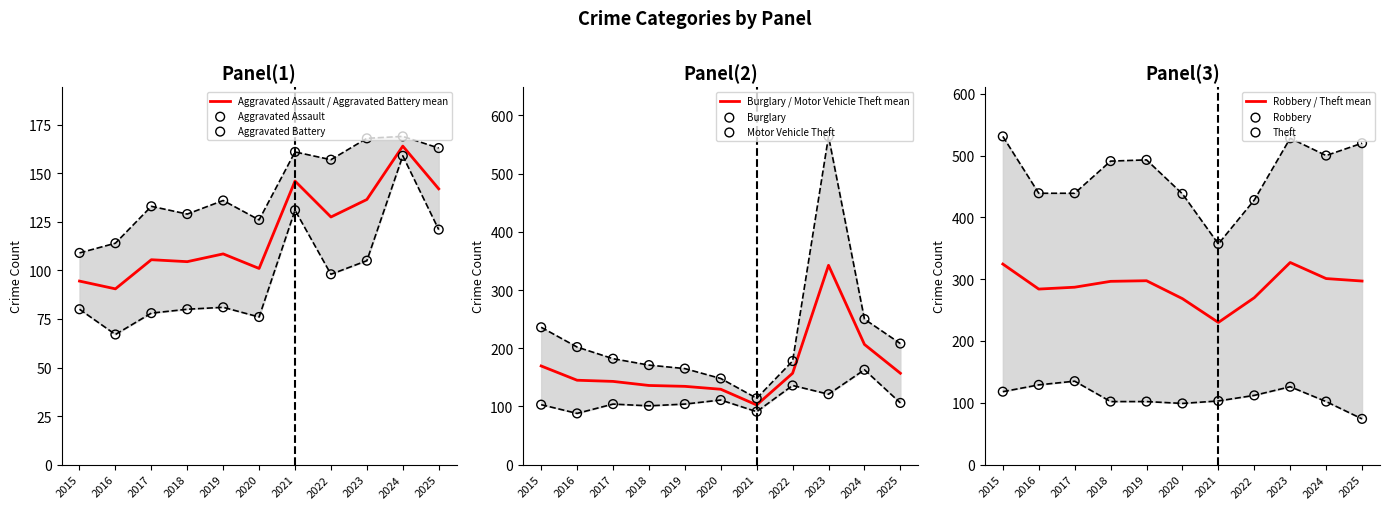

Which series reaches the minimum Y coordinate?

Aggravated Assault